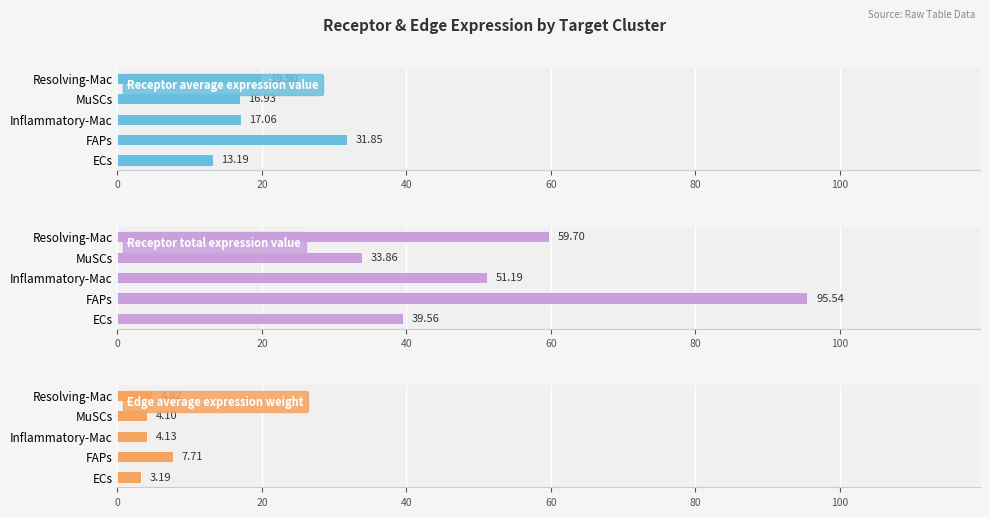

What is the maximum value for Receptor total expression value?

95.5